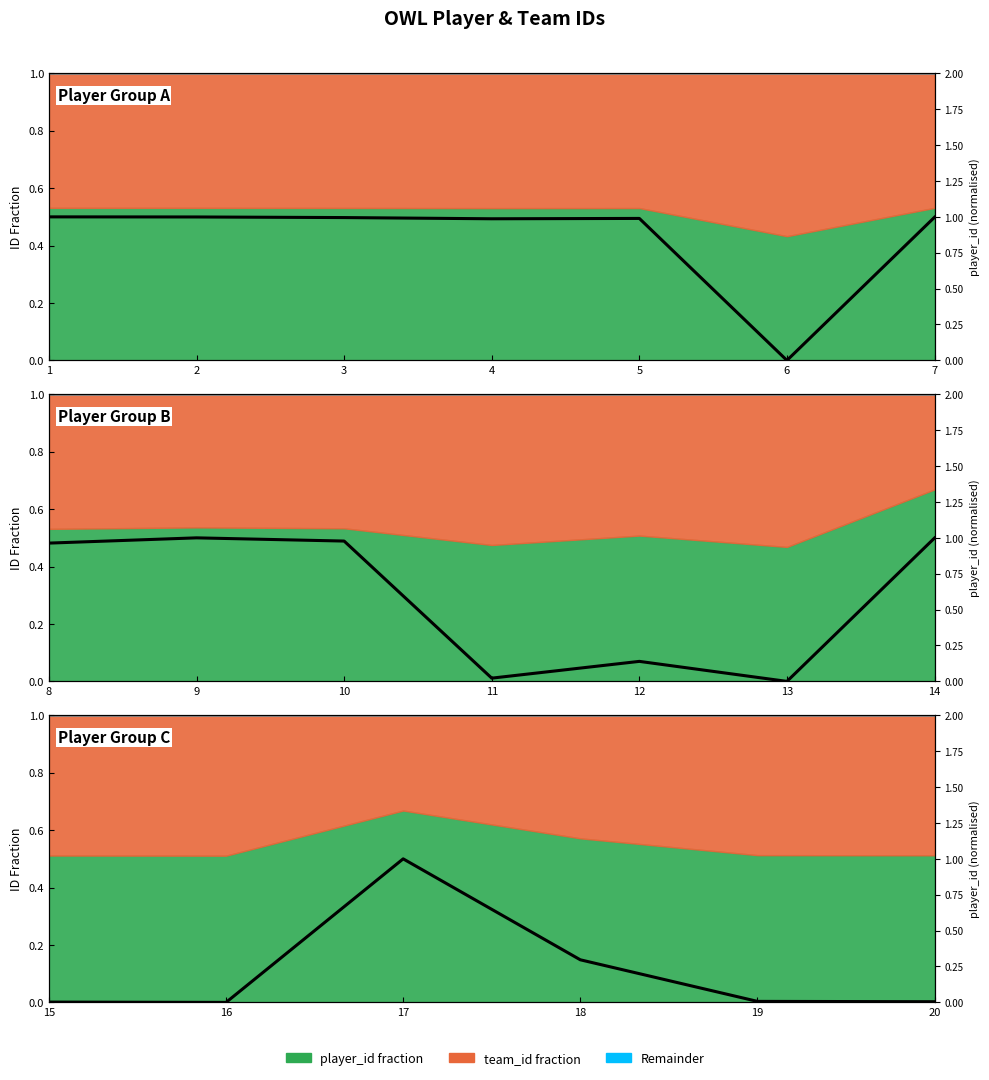

Does the chart display data point markers on the line(s)?

No